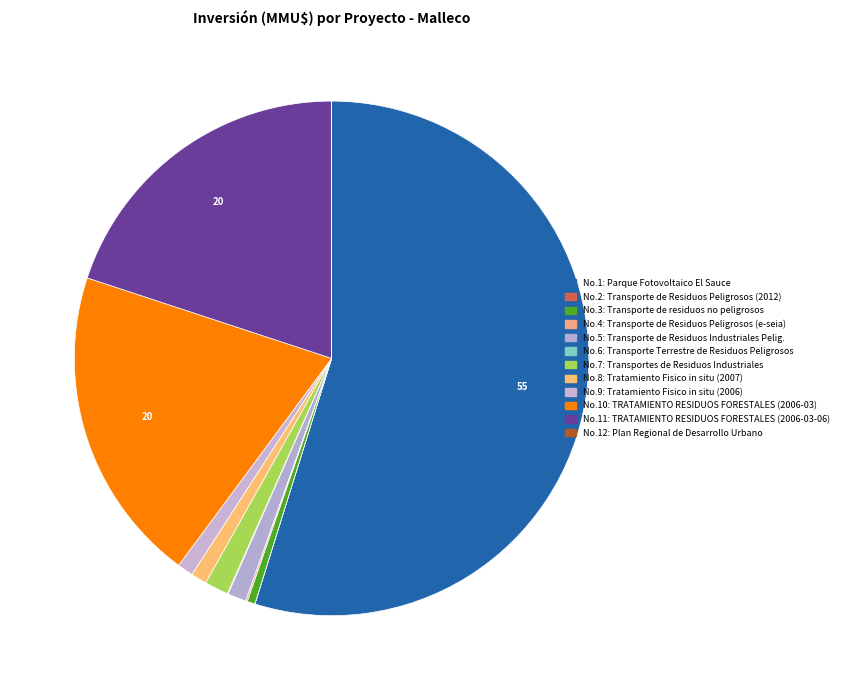

Rank the categories by value from highest to lowest.

1, 10, 11, 7, 5, 8, 9, 3, 4, 6, 2, 12